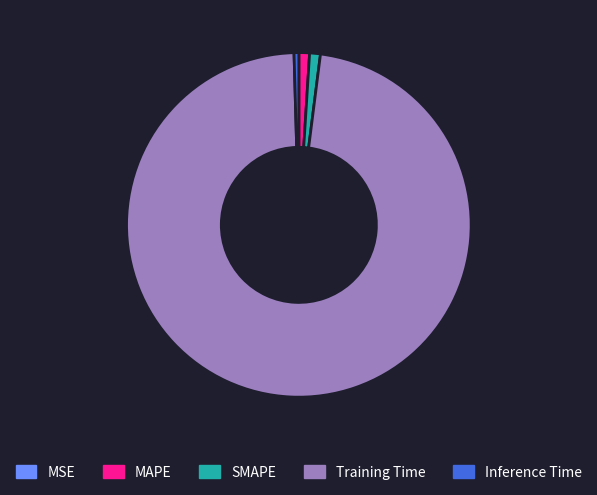

Do MAPE and SMAPE together represent more than half of the pie?

No